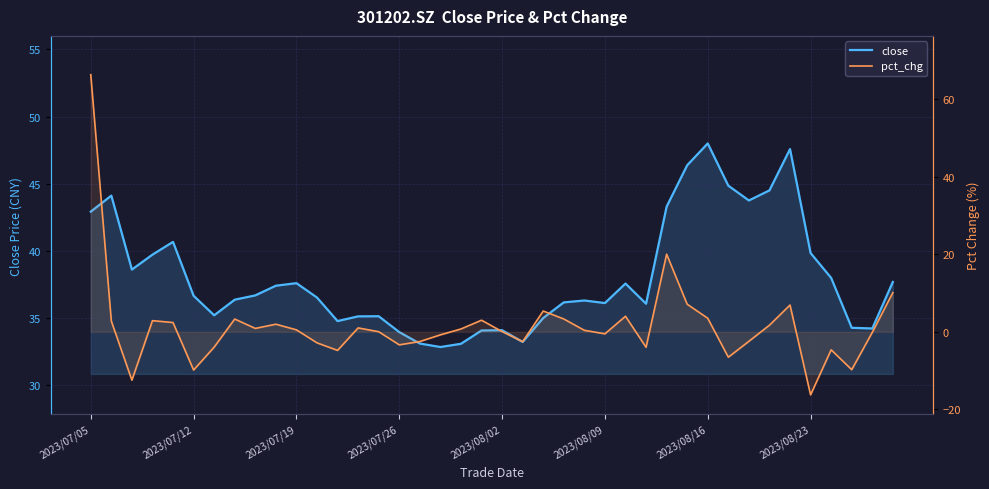

Does the chart have visible grid lines?

Yes